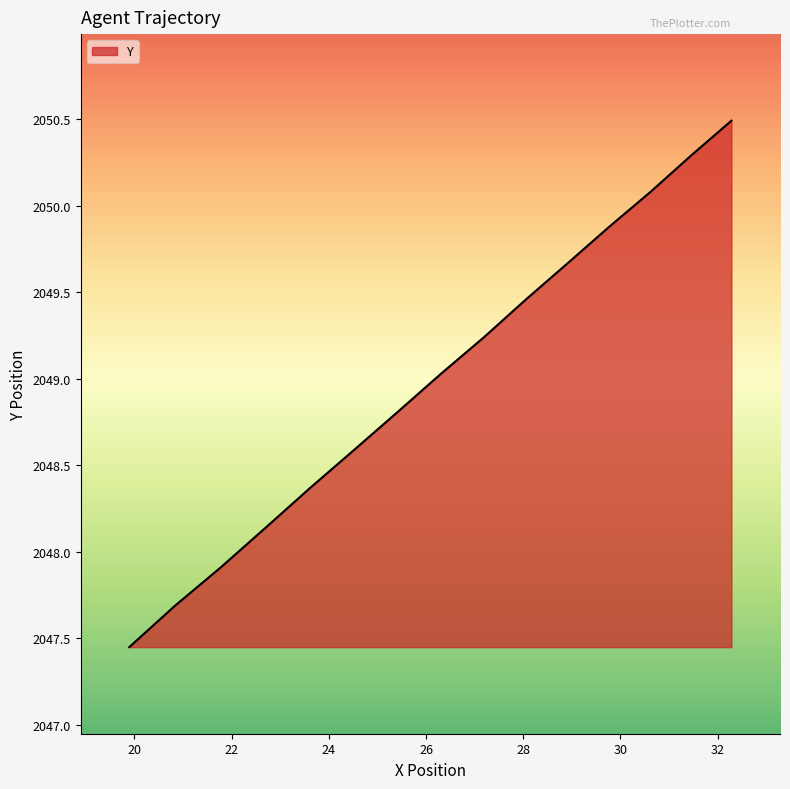

What is the greatest value displayed?

2050.5